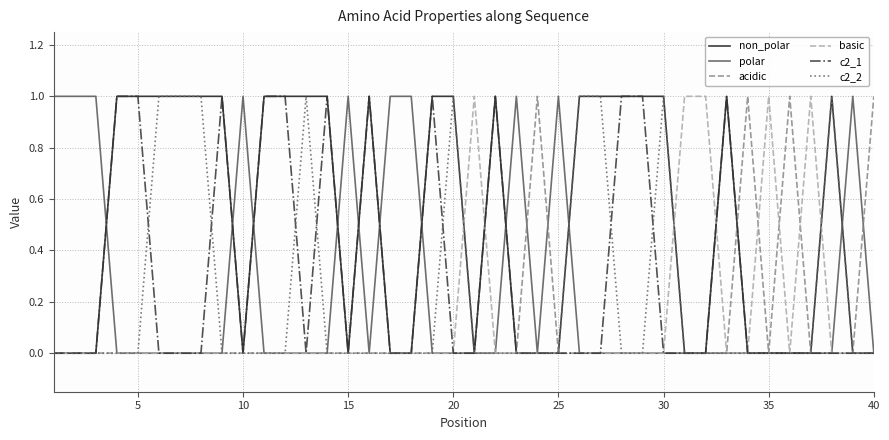

Which series has the largest total across all categories?

non_polar